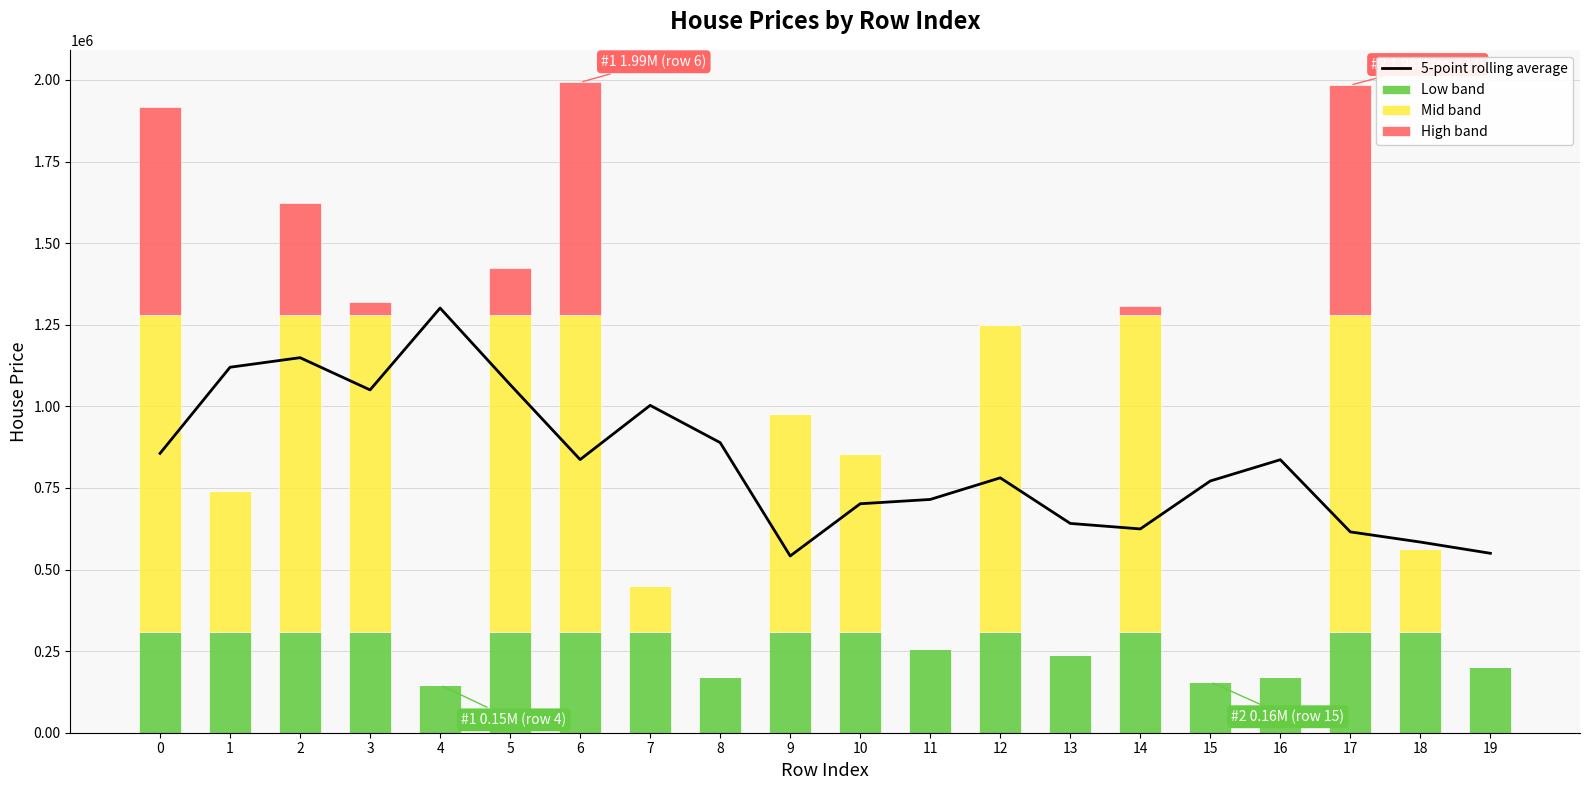

What is the average value of the 5-point rolling average series?

831651.1